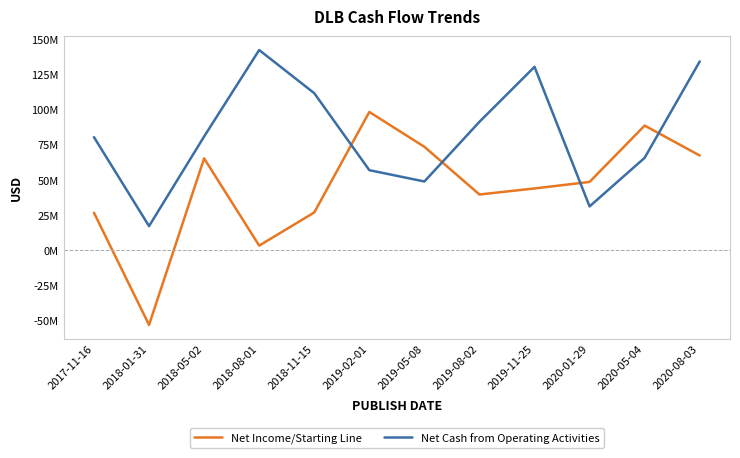

Does the chart display data point markers on the line(s)?

No